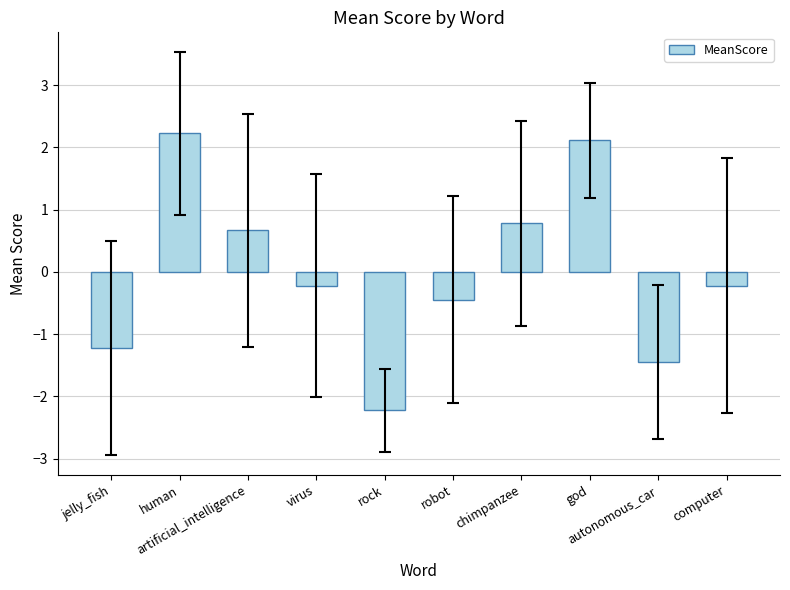

What is the minimum value shown in the chart?

-2.2